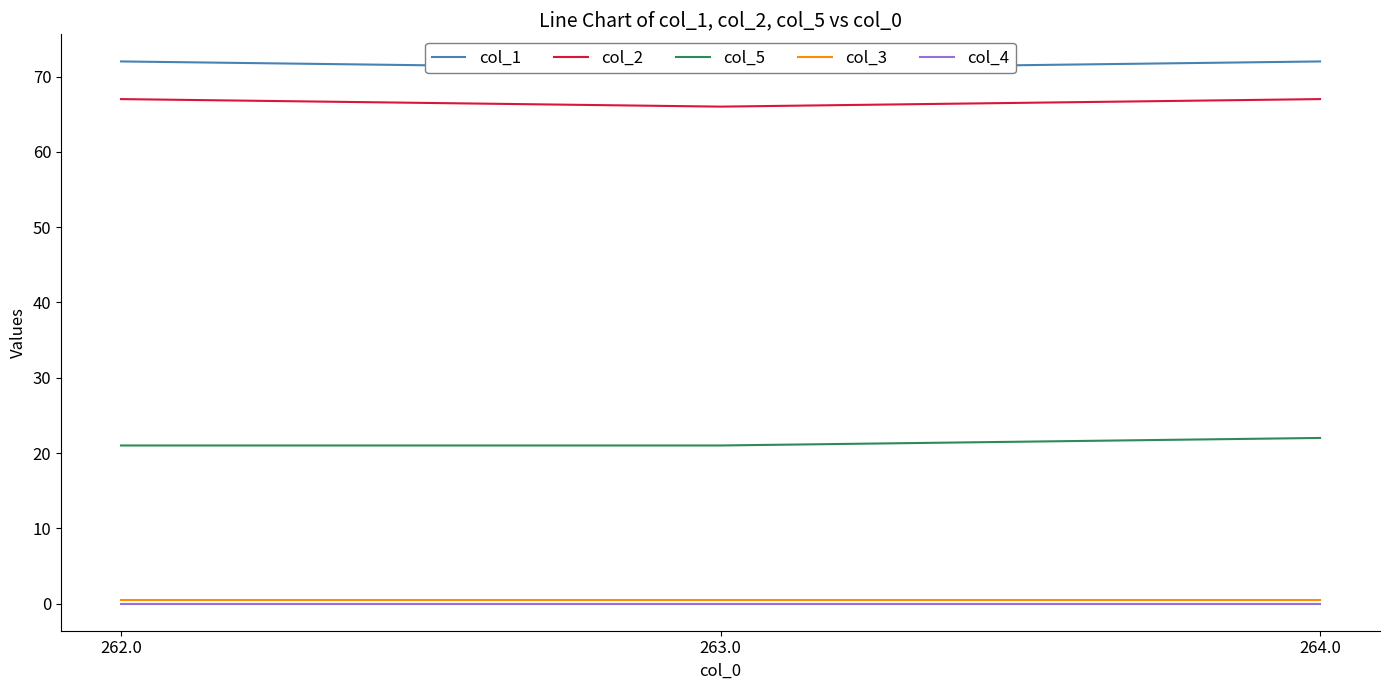

Rank the series by their maximum value, from lowest to highest.

col_4, col_3, col_5, col_2, col_1